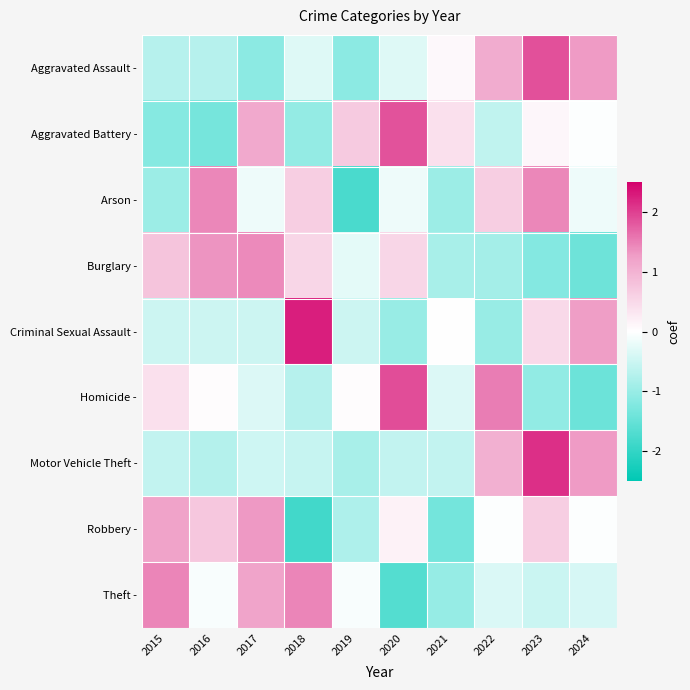

Reading left to right, transcribe all the data shown in this chart.

Aggravated Assault -: 2015=-0.7	2016=-0.7	2017=-1.1	2018=-0.3	2019=-1.1	2020=-0.3	2021=0.1	2022=1.1	2023=1.9	2024=1.3
Aggravated Battery -: 2015=-1.2	2016=-1.3	2017=1.1	2018=-1.0	2019=0.7	2020=1.9	2021=0.4	2022=-0.6	2023=0.1	2024=-0.0
Arson -: 2015=-1.0	2016=1.4	2017=-0.2	2018=0.6	2019=-1.8	2020=-0.2	2021=-1.0	2022=0.6	2023=1.4	2024=-0.2
Burglary -: 2015=0.8	2016=1.3	2017=1.4	2018=0.5	2019=-0.3	2020=0.5	2021=-0.9	2022=-0.9	2023=-1.2	2024=-1.4
Criminal Sexual Assault -: 2015=-0.5	2016=-0.5	2017=-0.5	2018=2.3	2019=-0.5	2020=-1.0	2021=0.0	2022=-1.0	2023=0.5	2024=1.3
Homicide -: 2015=0.4	2016=0.0	2017=-0.3	2018=-0.7	2019=0.0	2020=1.9	2021=-0.3	2022=1.5	2023=-1.1	2024=-1.4
Motor Vehicle Theft -: 2015=-0.6	2016=-0.7	2017=-0.5	2018=-0.6	2019=-0.8	2020=-0.6	2021=-0.6	2022=1.0	2023=2.1	2024=1.3
Robbery -: 2015=1.2	2016=0.7	2017=1.3	2018=-1.8	2019=-0.8	2020=0.2	2021=-1.4	2022=-0.0	2023=0.6	2024=-0.0
Theft -: 2015=1.4	2016=-0.1	2017=1.2	2018=1.4	2019=-0.1	2020=-1.7	2021=-1.0	2022=-0.4	2023=-0.5	2024=-0.4